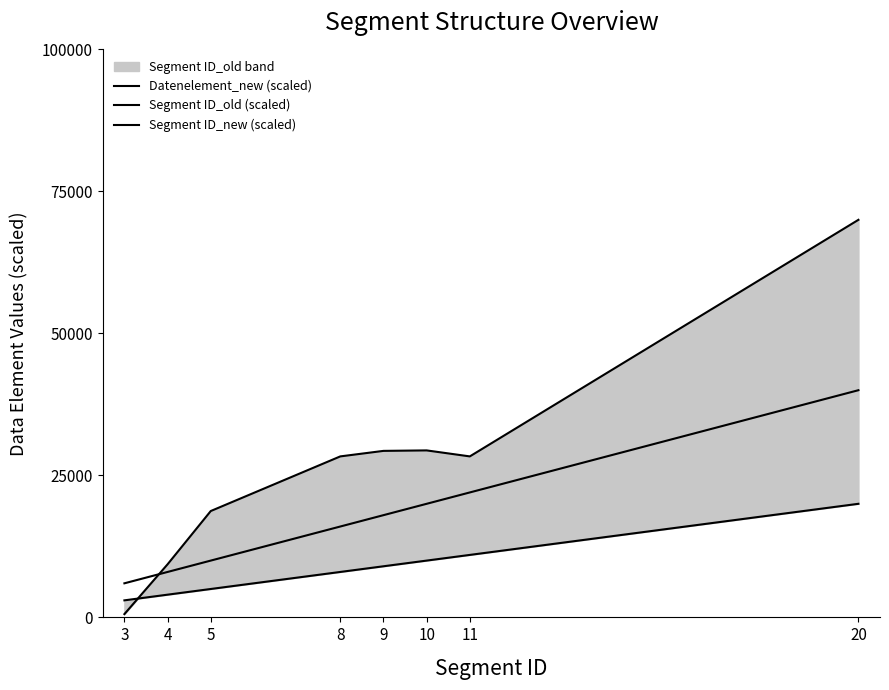

Which series ends up on top after the final intersection of Segment ID_old (scaled) and Datenelement_new (scaled)?

Datenelement_new (scaled)